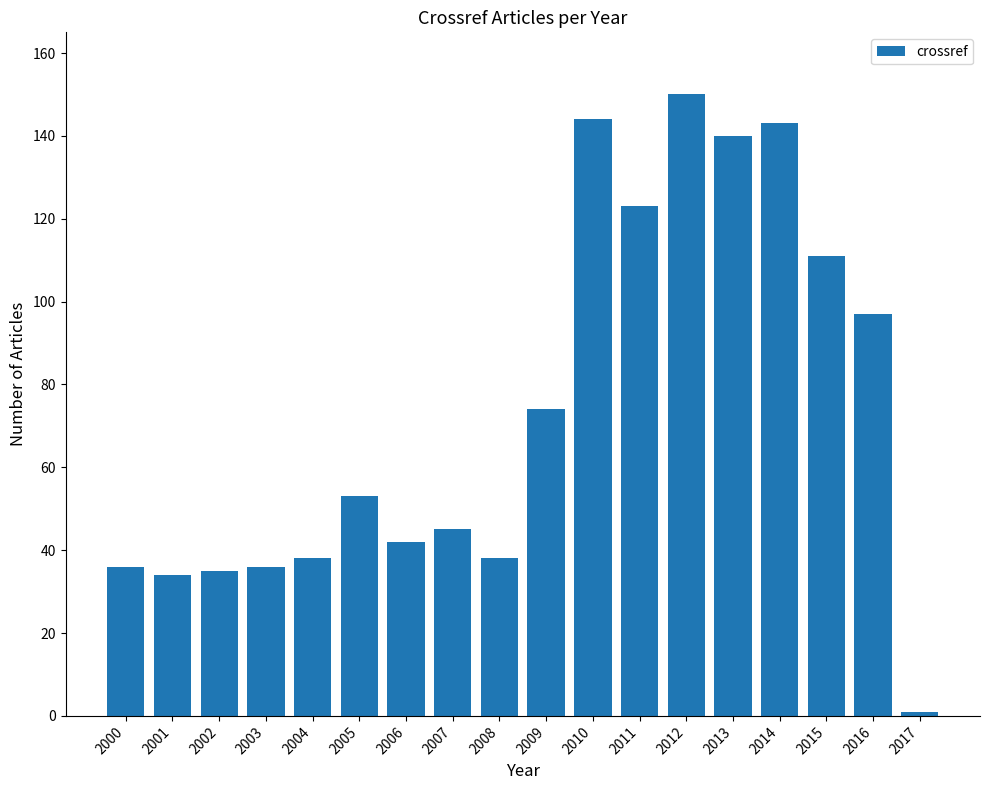

Reading right to left, list all the values displayed in this chart.

2017=1	2016=97	2015=111	2014=143	2013=140	2012=150	2011=123	2010=144	2009=74	2008=38	2007=45	2006=42	2005=53	2004=38	2003=36	2002=35	2001=34	2000=36